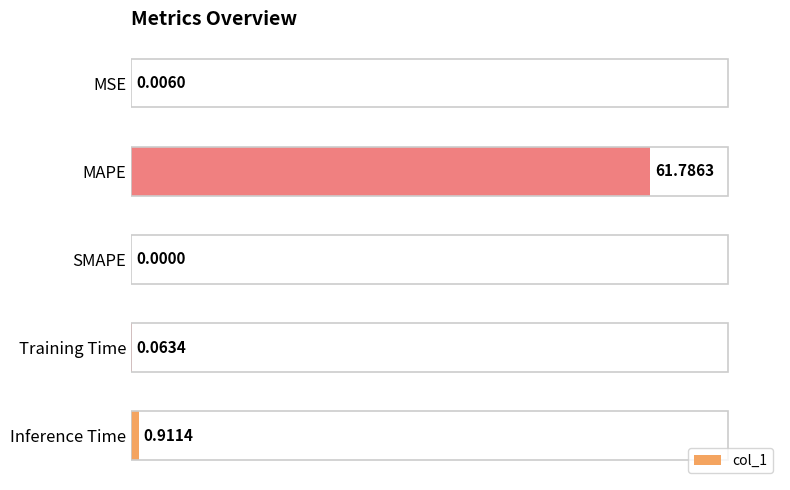

What is the change in value from MAPE to Training Time?

-61.7